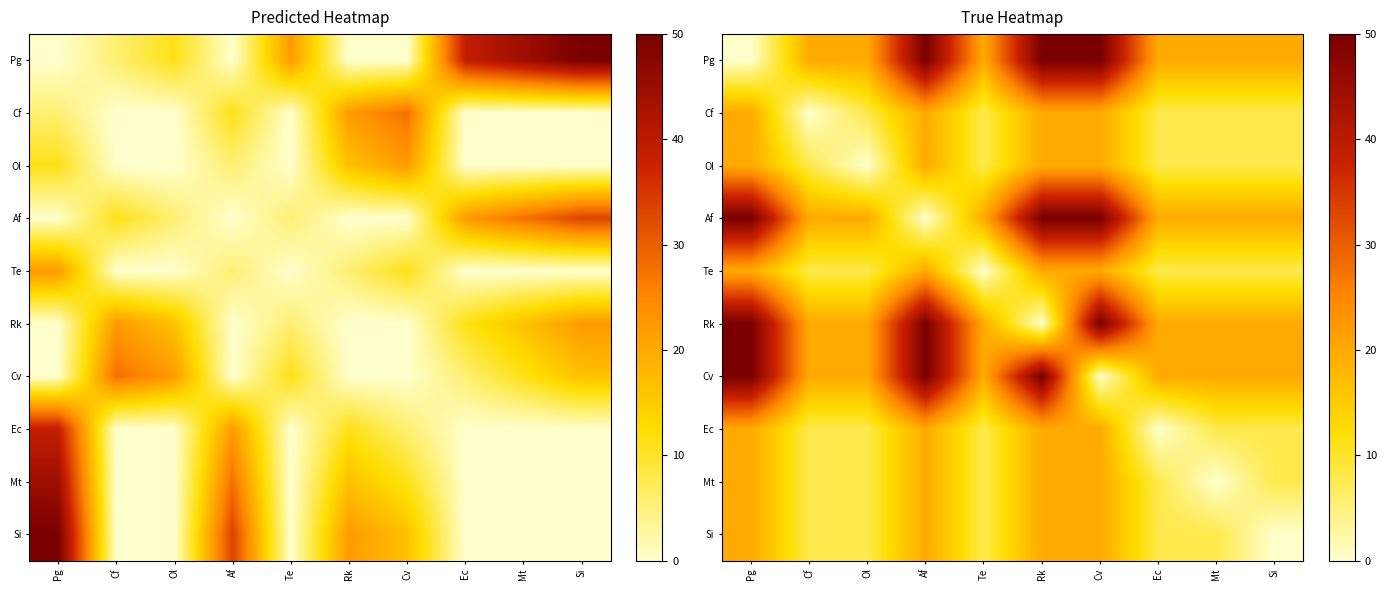

The value of Af at Cv is 86. True or false?

False